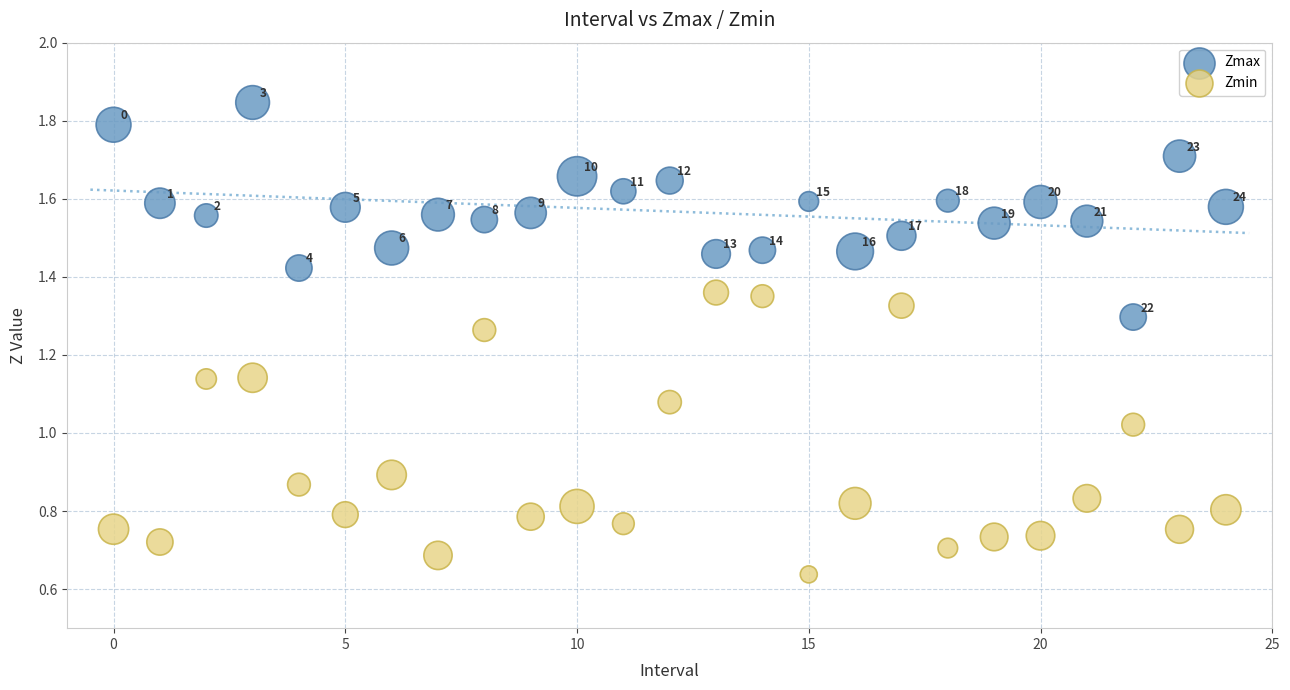

Which series has the largest Y range (max minus min)?

Zmin